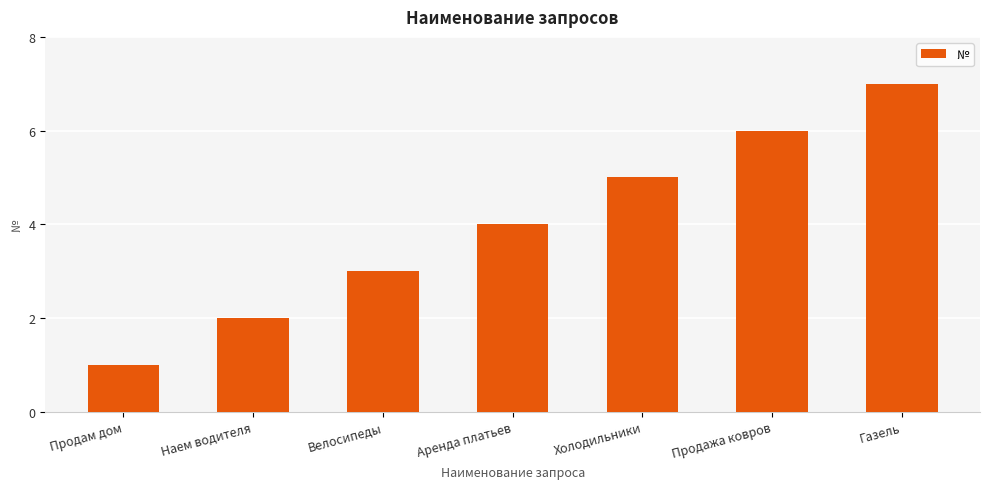

How many bars are there in total?

7